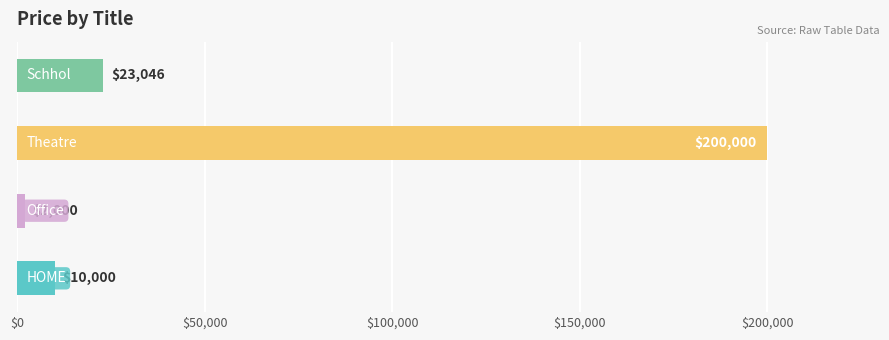

What is the maximum value shown in the chart?

200000